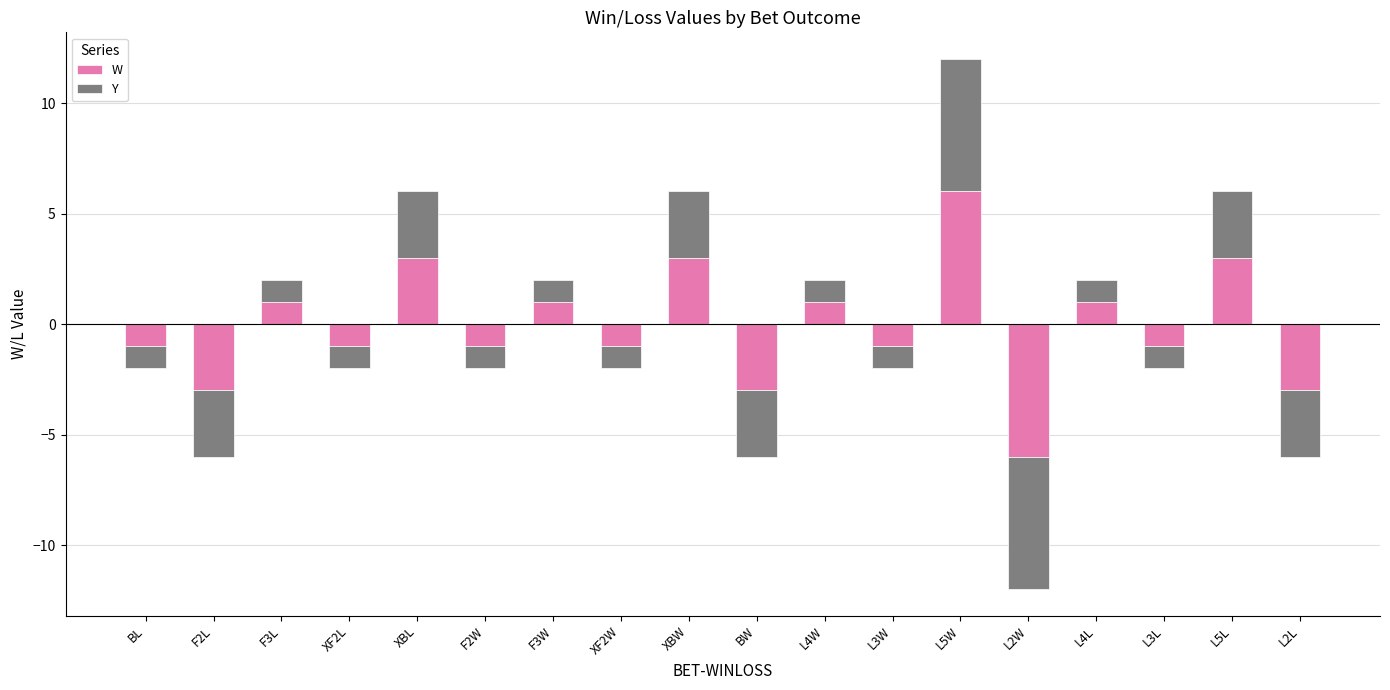

Which series changed the most between L4W and L2L?

W